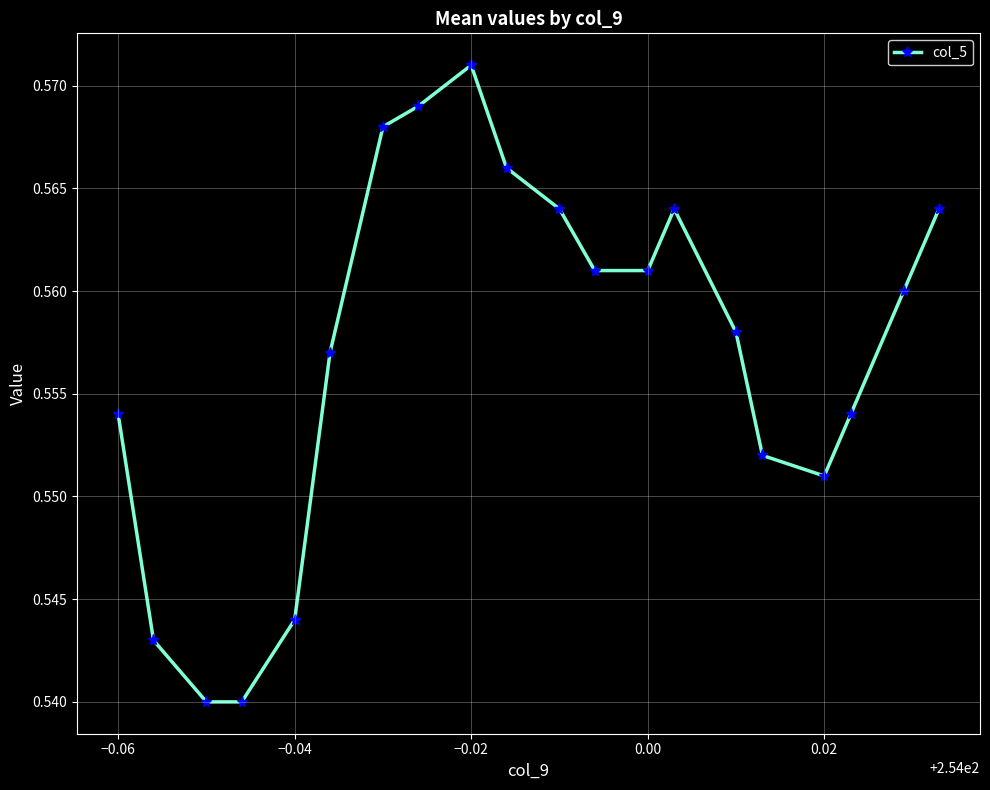

What is the sum of all values?

11.1